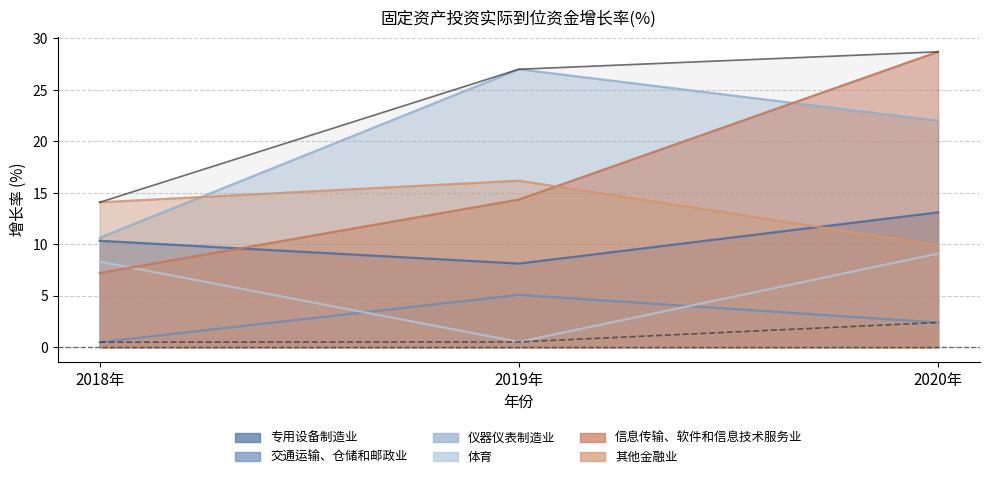

The value of 专用设备制造业 at 2019年 is 8.1. True or false?

True